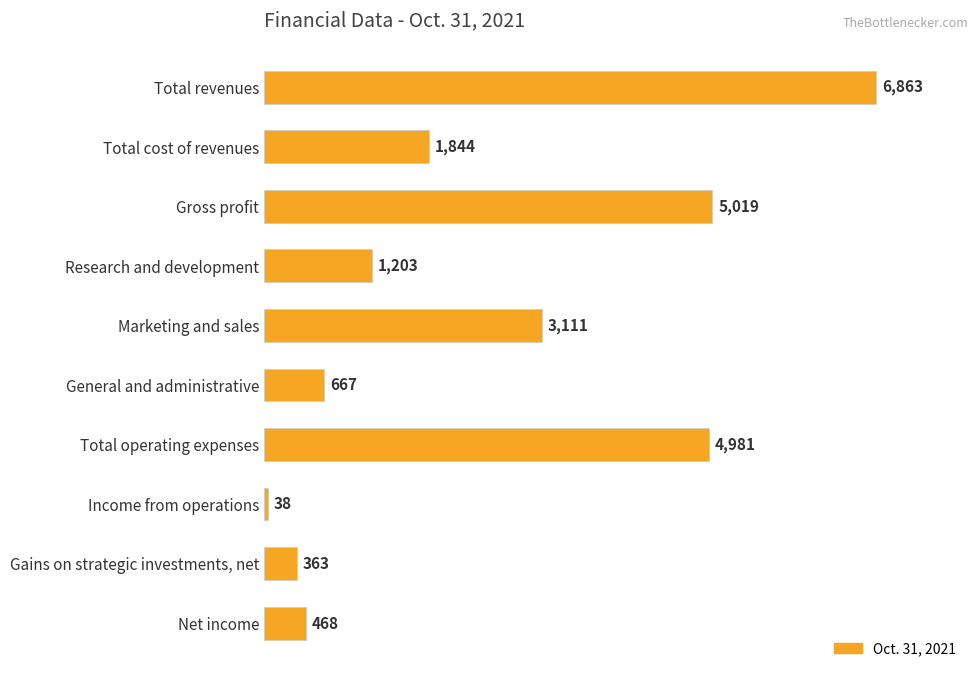

What is the sum of all values?

24557